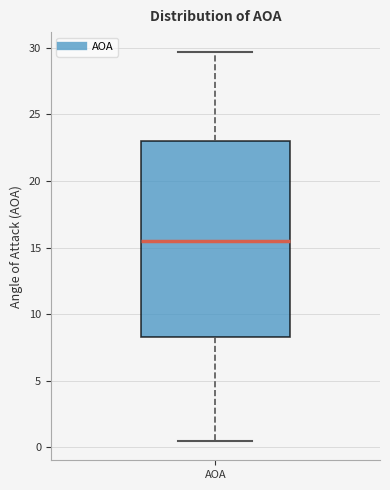

Transcribe this box plot: give where the median line is, the range the box spans, and where the two whiskers end, as read against the y-axis. The values are not printed on the chart, so give them approximately, as read against the axis.

median 15.5, box 8.5 to 23.0, whiskers 0.5 to 29.5